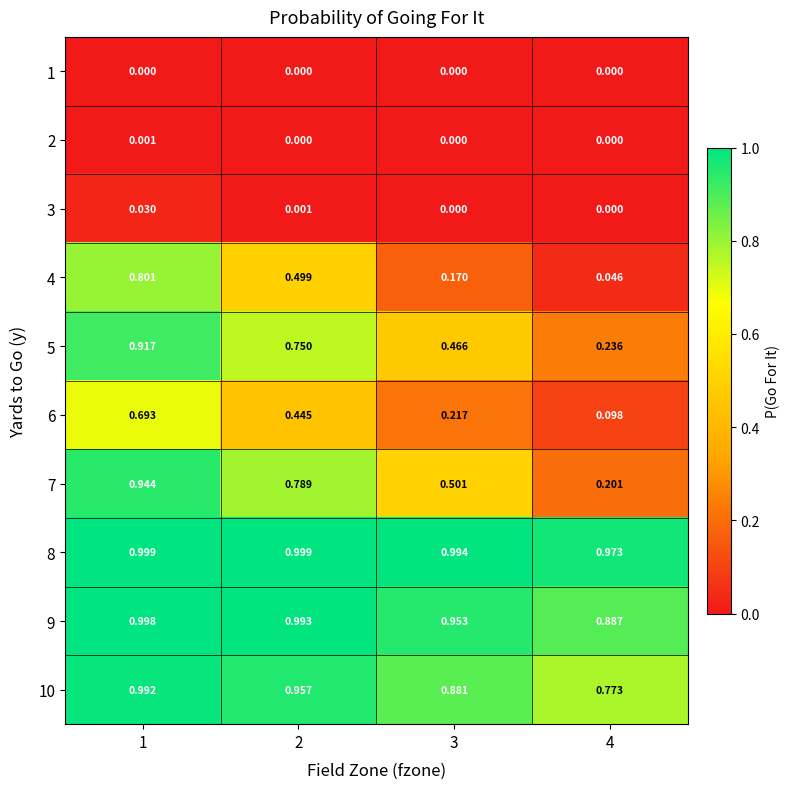

At how many categories does at least one series exceed 0?

4